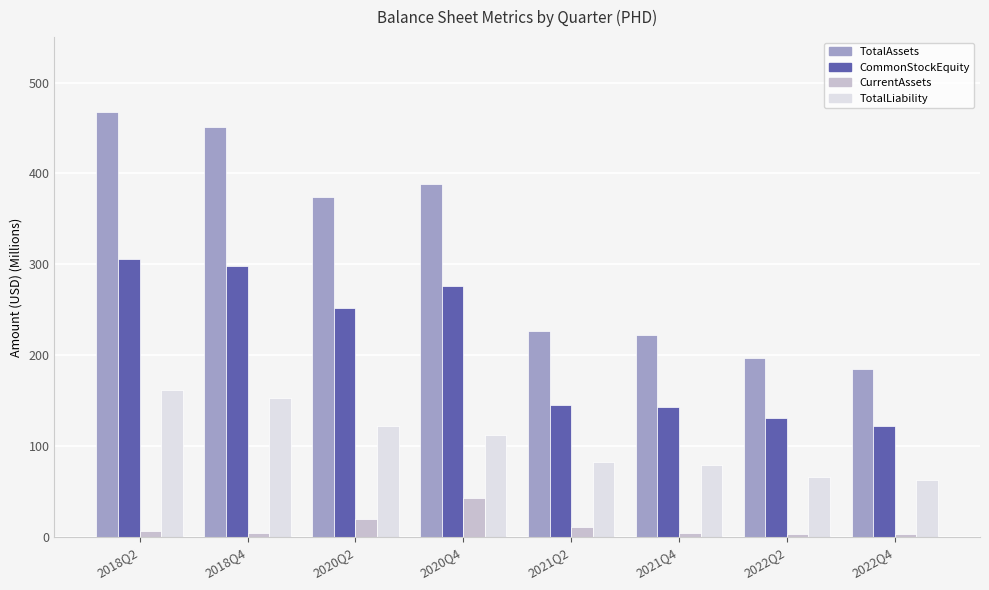

Which series has the largest total across all categories?

TotalAssets